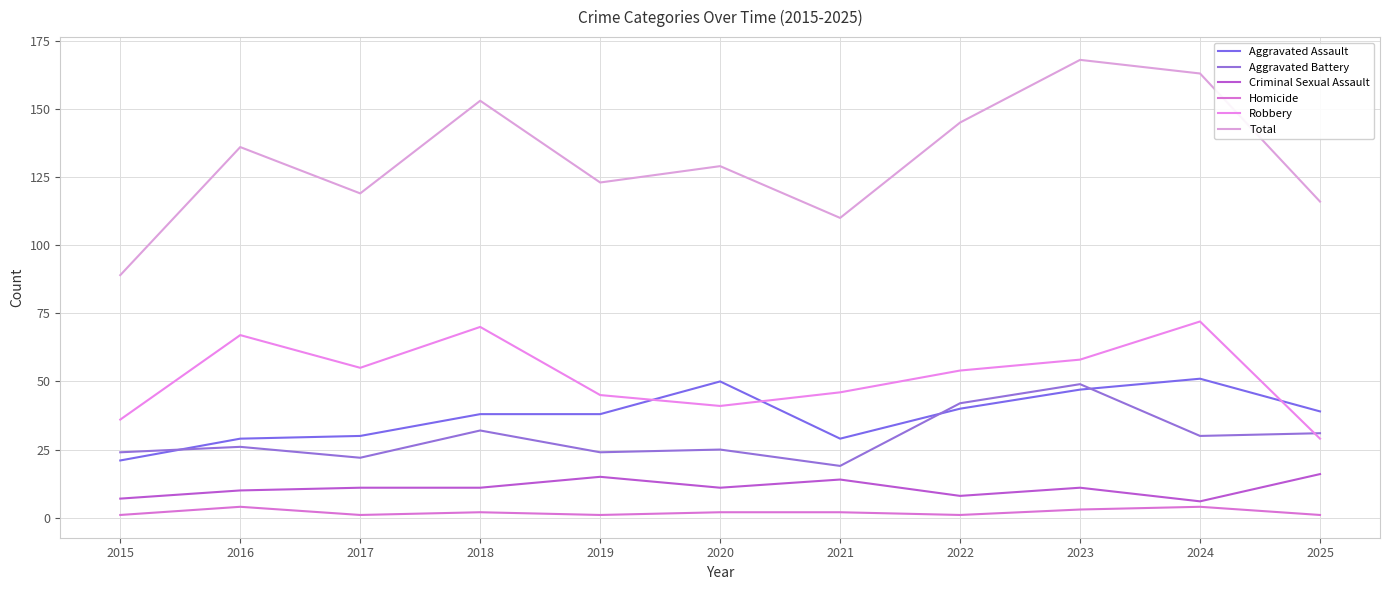

At which label does Robbery first exceed 54?

2016